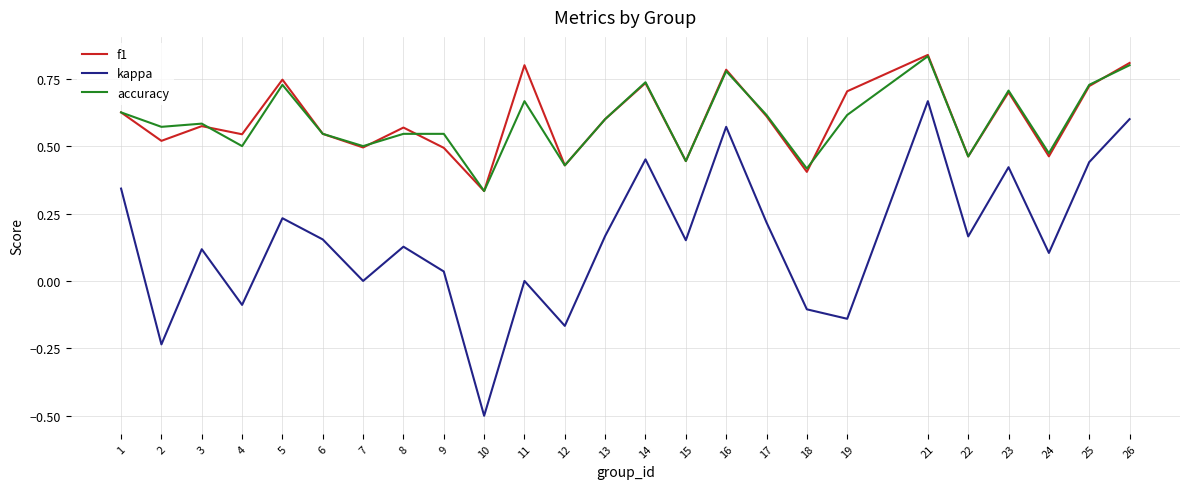

What is the total value across all series at 16?

2.1